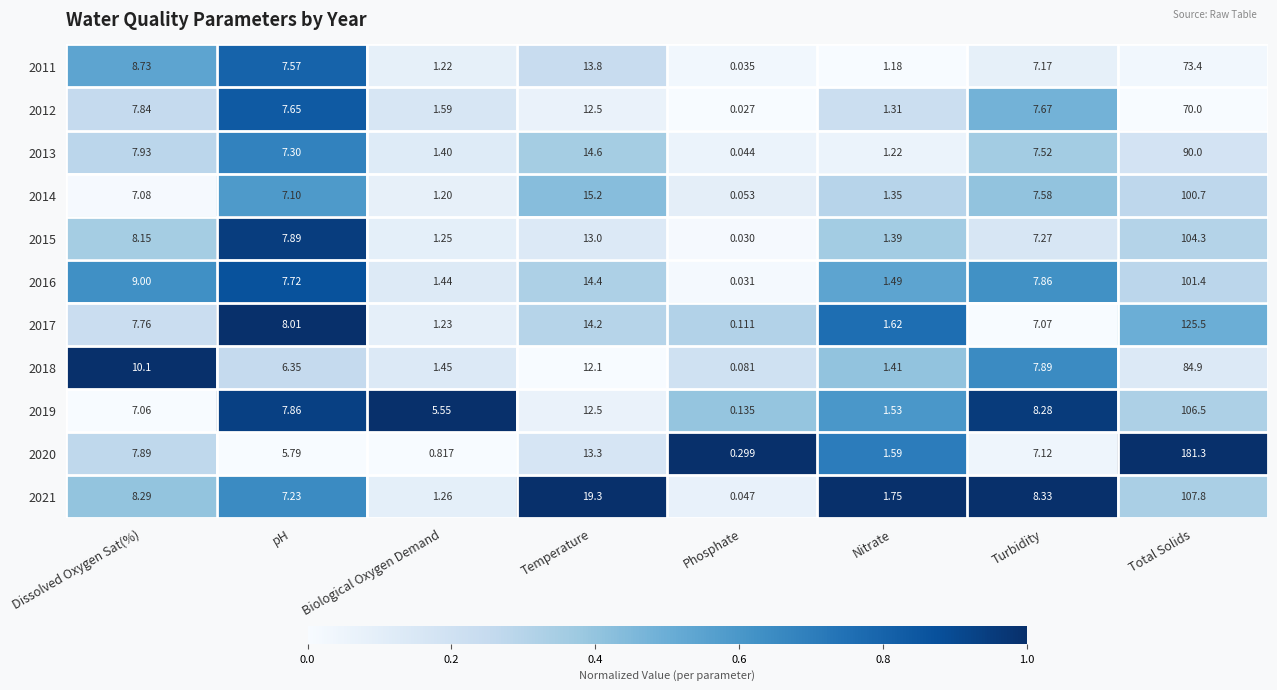

Is the value of 2015 at Turbidity greater than the value of 2021 at Total Solids?

No